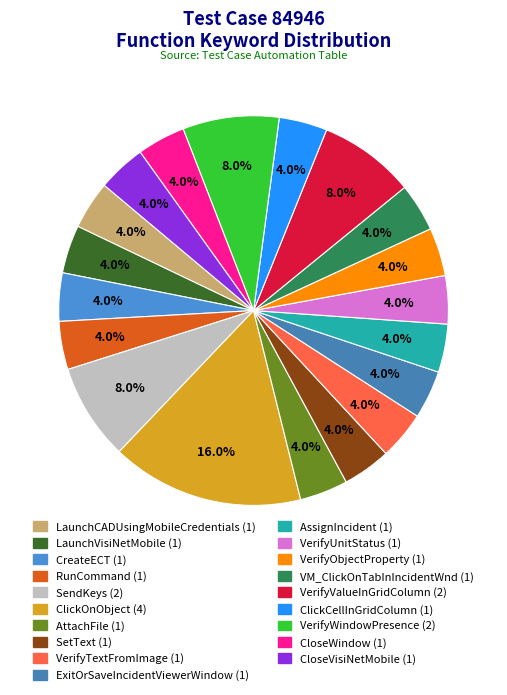

Count the number of slices in the pie.

19